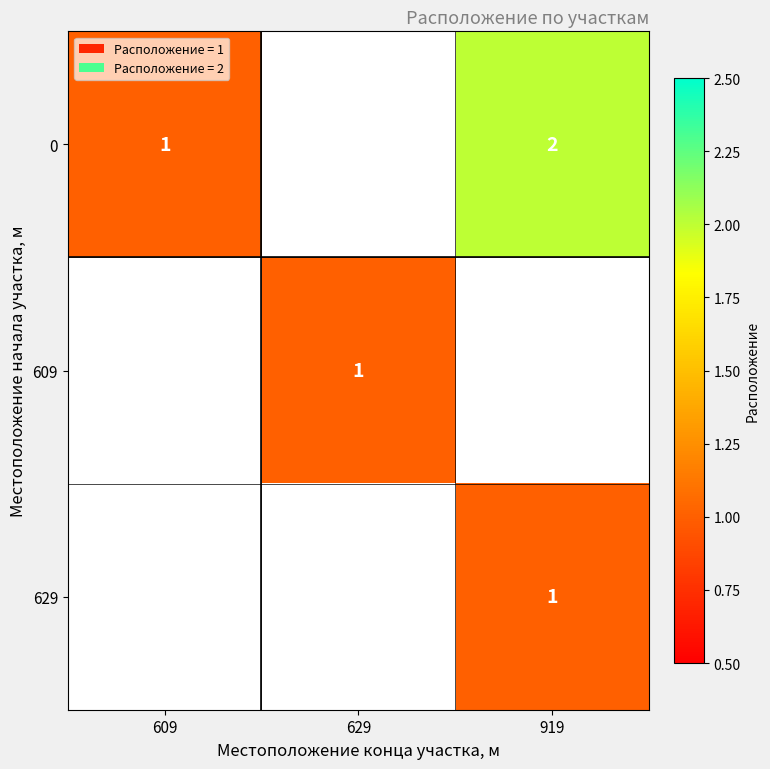

Count the number of data series in this chart.

3